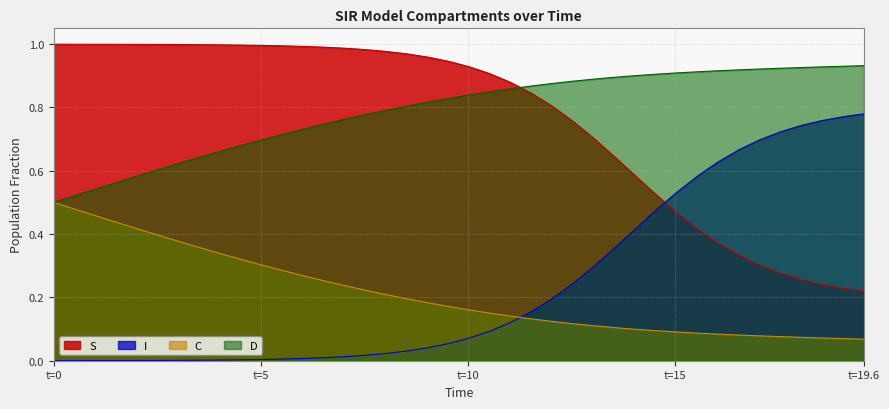

How many C values are between 0 and 1?

40